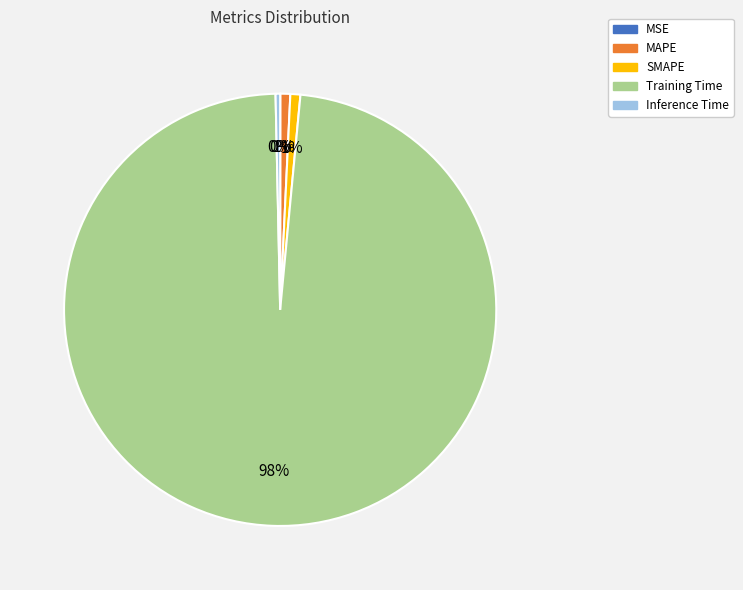

Which slice is the largest?

Training Time